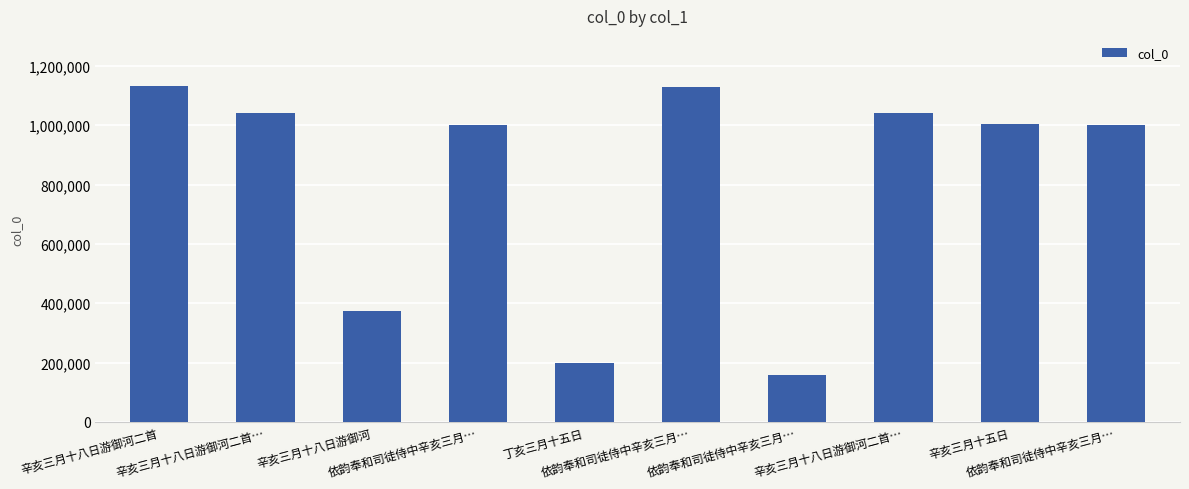

What is the ratio of the value at 辛亥三月十八日游御河 to the value at 辛亥三月十八日游御河二首…?

0.4